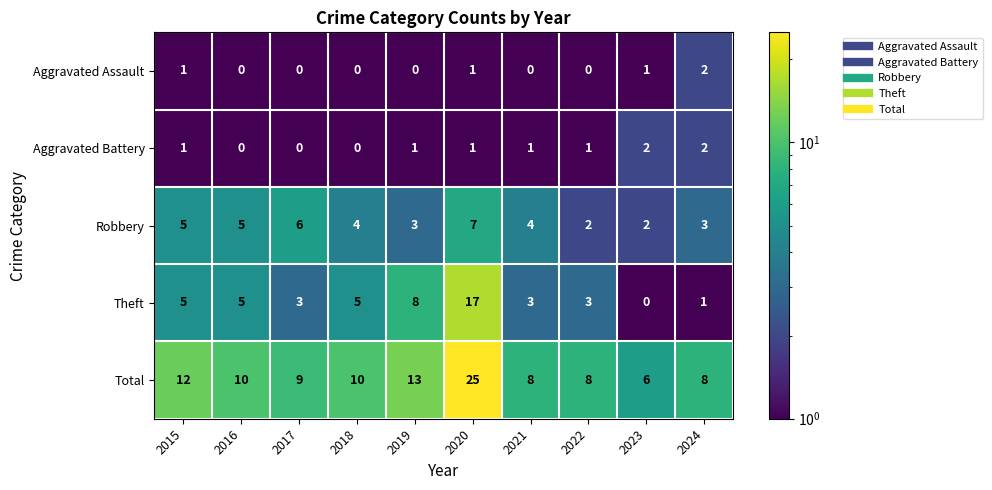

Which series has the widest spread of values?

Total